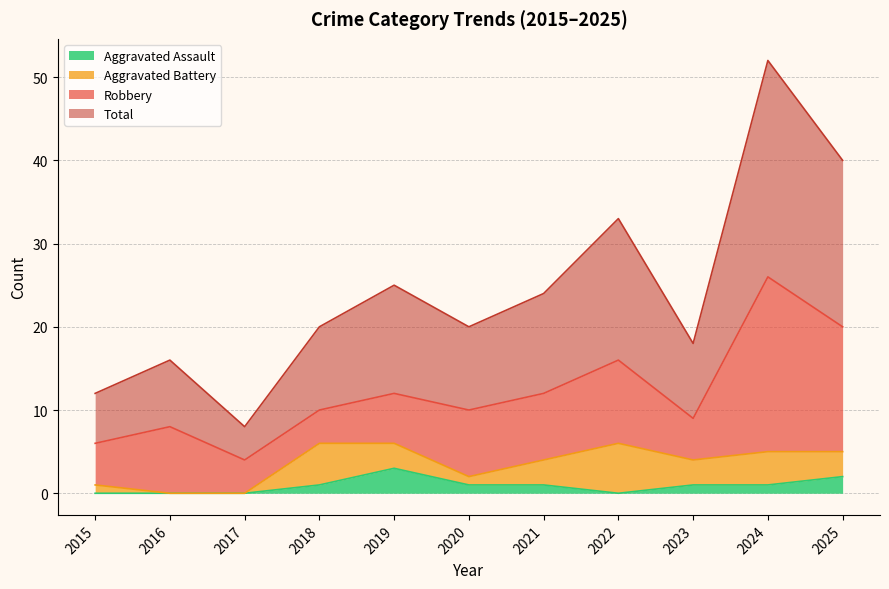

What is the greatest value displayed?

52